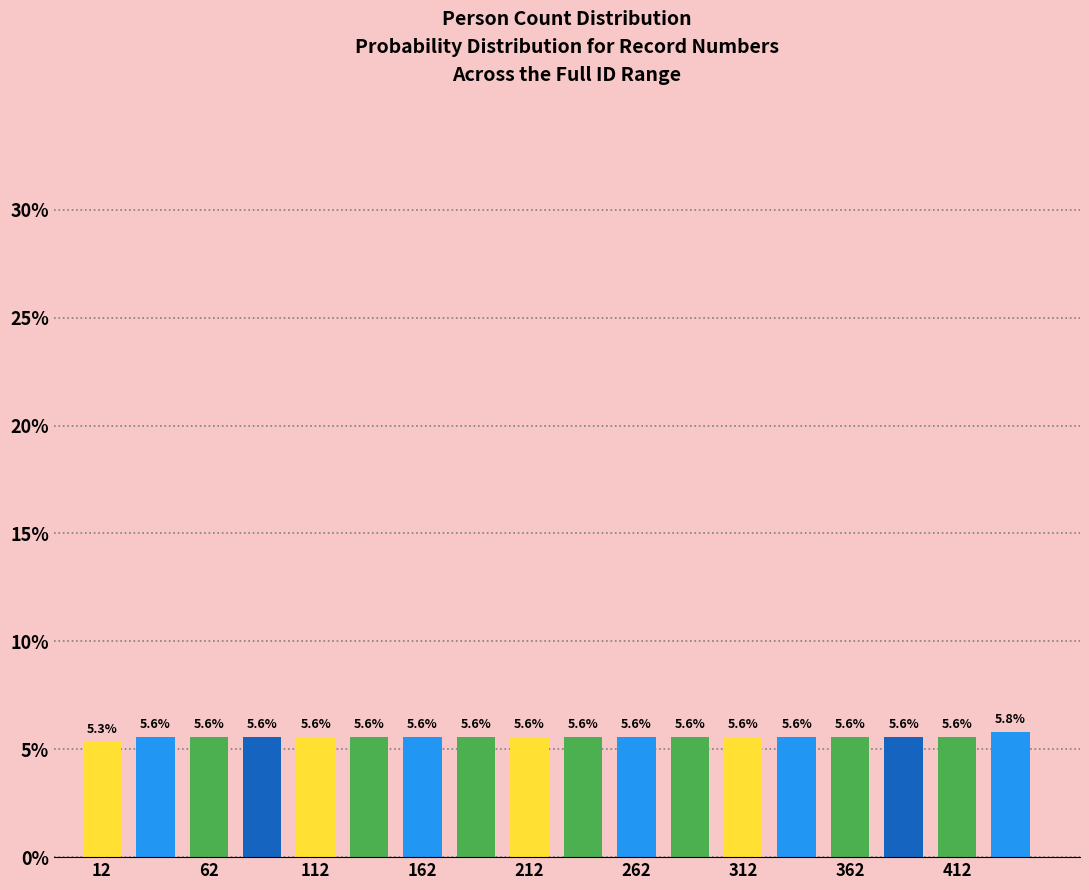

What is the height of the bar covering 150 to 175 on the x-axis?

5.6